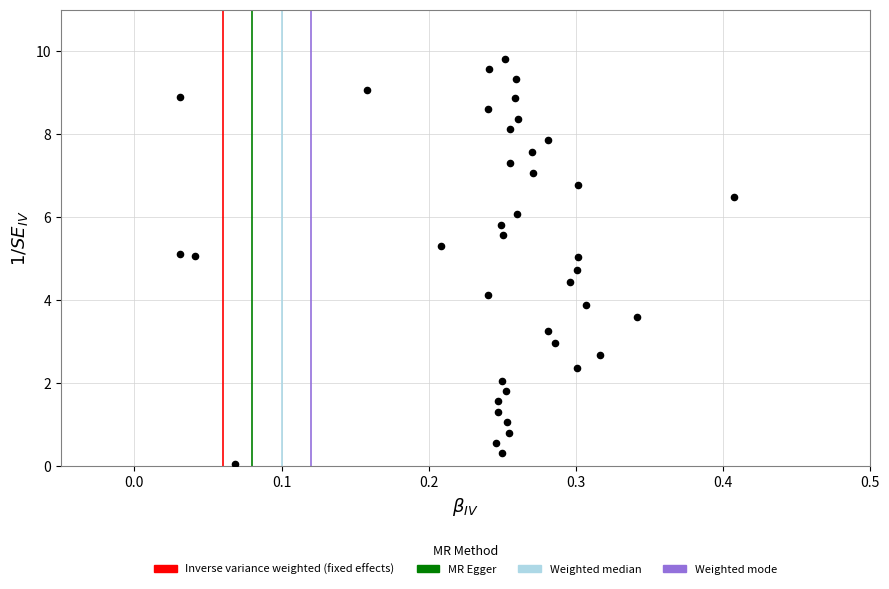

What is the range of X values (max minus min)?

0.4